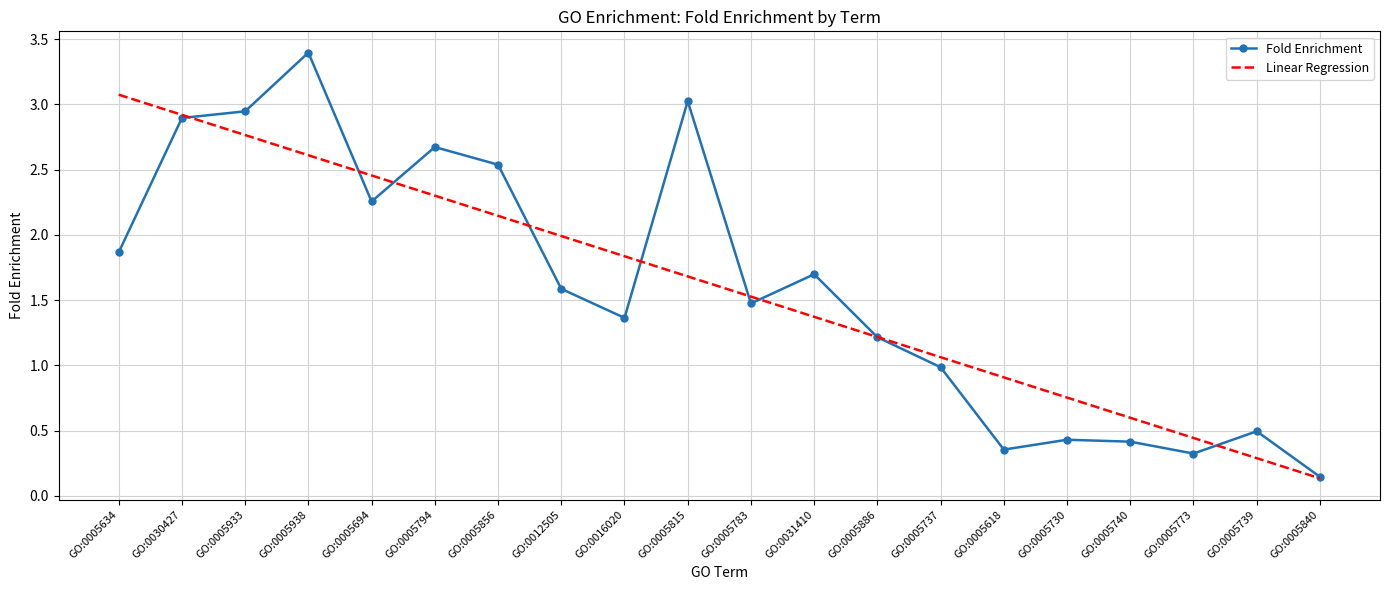

The value of Fold Enrichment at GO:0012505 is 2.3. True or false?

False